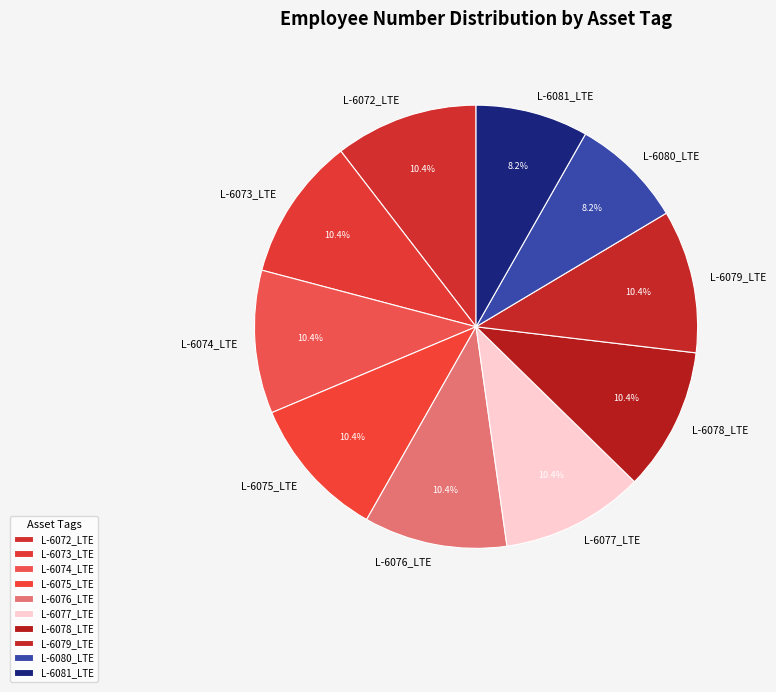

Which has a higher value, L-6081_LTE or L-6078_LTE?

L-6078_LTE